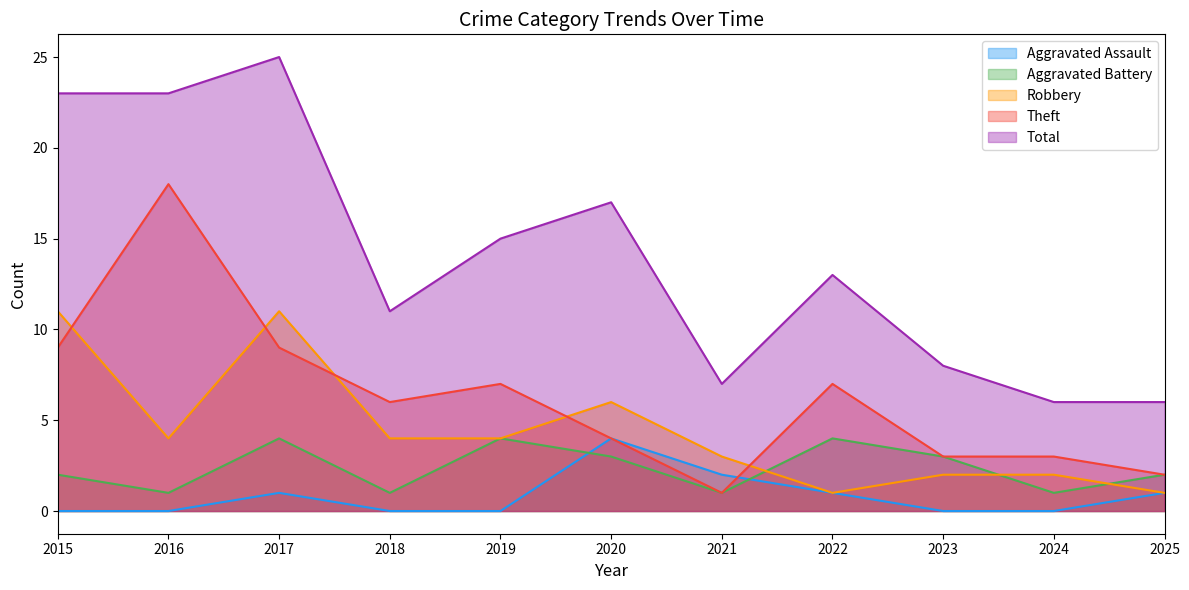

Reading left to right, list all the values displayed in this chart.

Aggravated Assault: 2015=0	2016=0	2017=1	2018=0	2019=0	2020=4	2021=2	2022=1	2023=0	2024=0	2025=1
Aggravated Battery: 2015=2	2016=1	2017=4	2018=1	2019=4	2020=3	2021=1	2022=4	2023=3	2024=1	2025=2
Robbery: 2015=11	2016=4	2017=11	2018=4	2019=4	2020=6	2021=3	2022=1	2023=2	2024=2	2025=1
Theft: 2015=9	2016=18	2017=9	2018=6	2019=7	2020=4	2021=1	2022=7	2023=3	2024=3	2025=2
Total: 2015=23	2016=23	2017=25	2018=11	2019=15	2020=17	2021=7	2022=13	2023=8	2024=6	2025=6